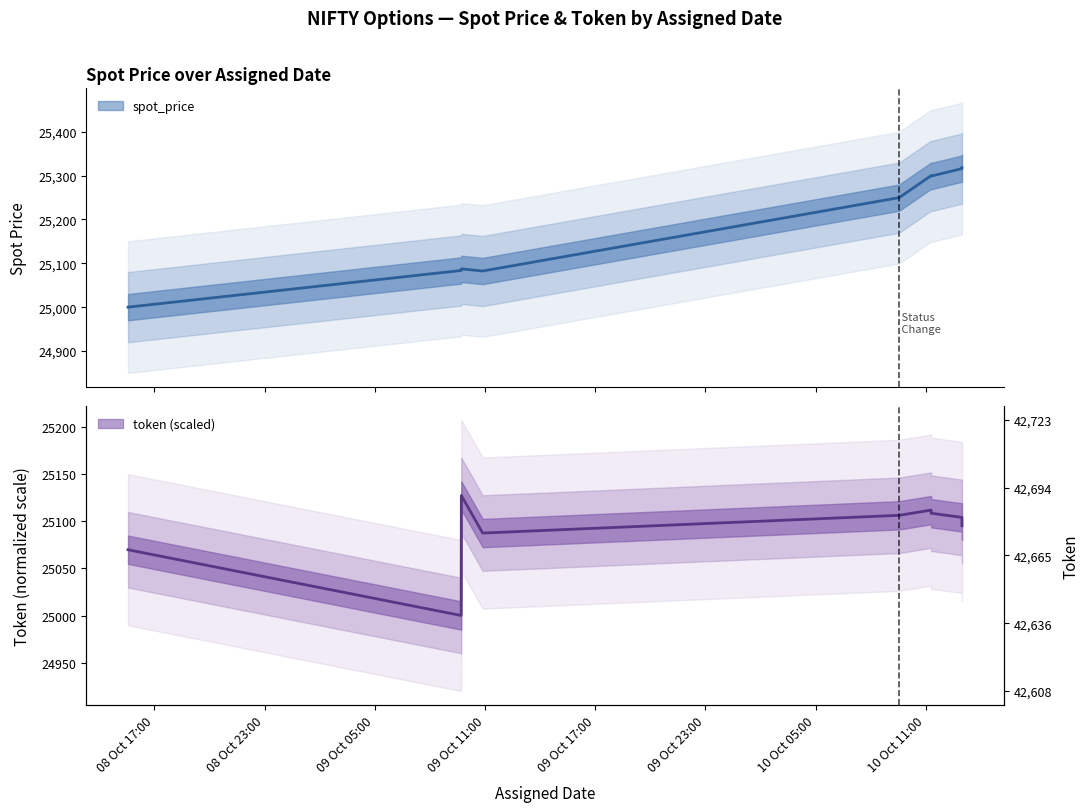

In token, how many points are higher than both neighbors (excluding endpoints)?

2